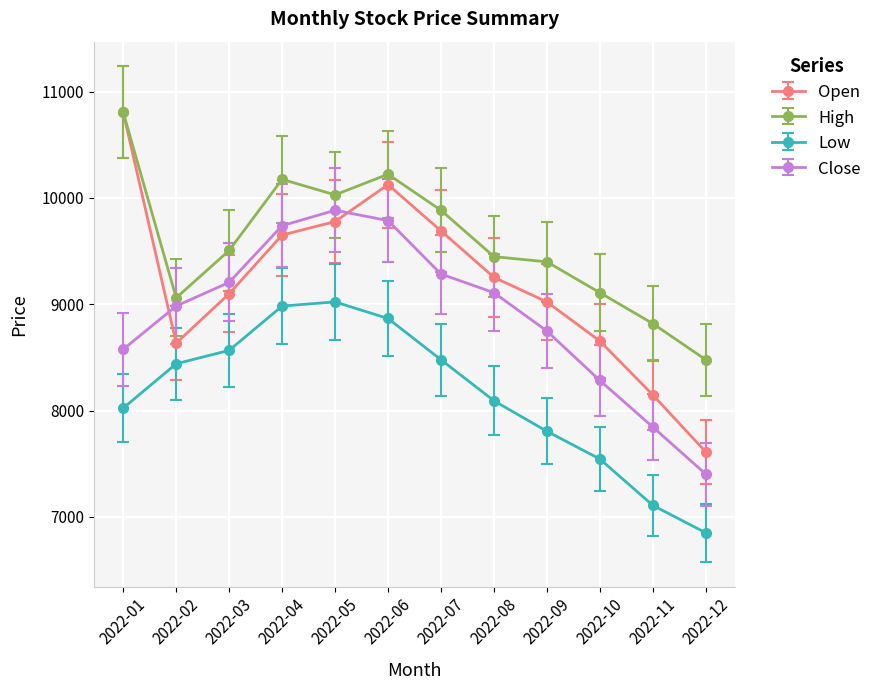

In Close, how many points are higher than both neighbors (excluding endpoints)?

1